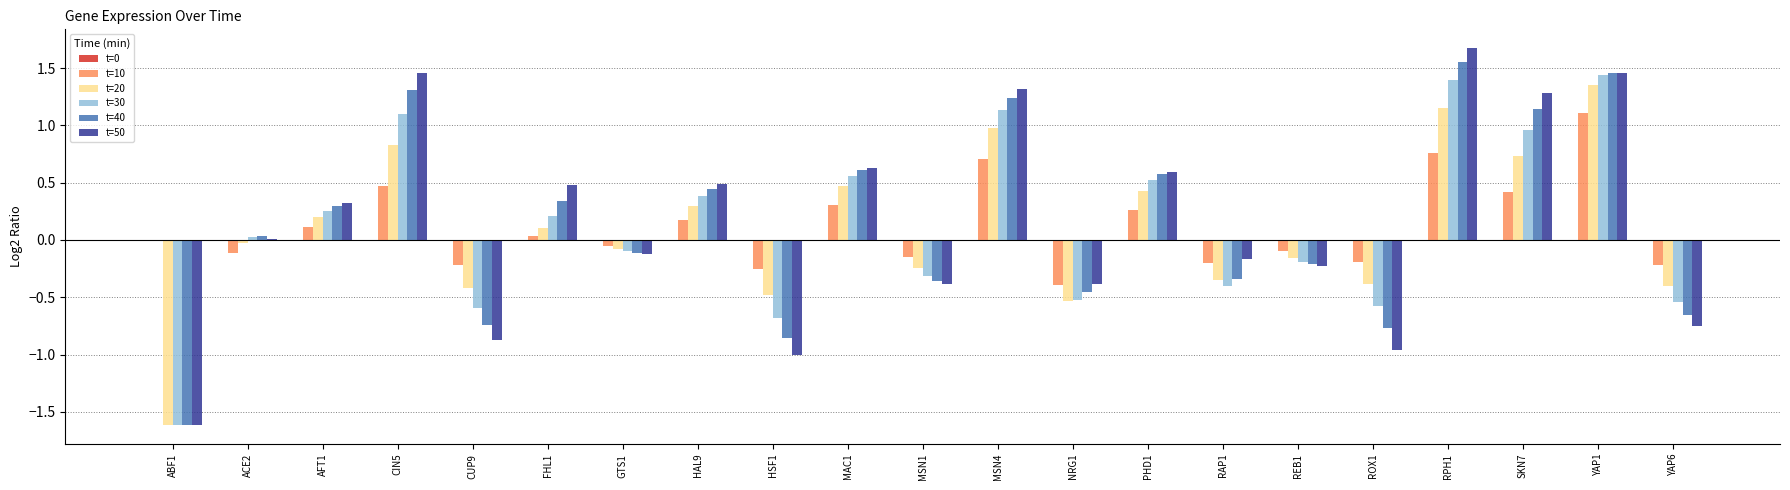

Between CIN5 and REB1, which series saw the biggest shift?

t=50